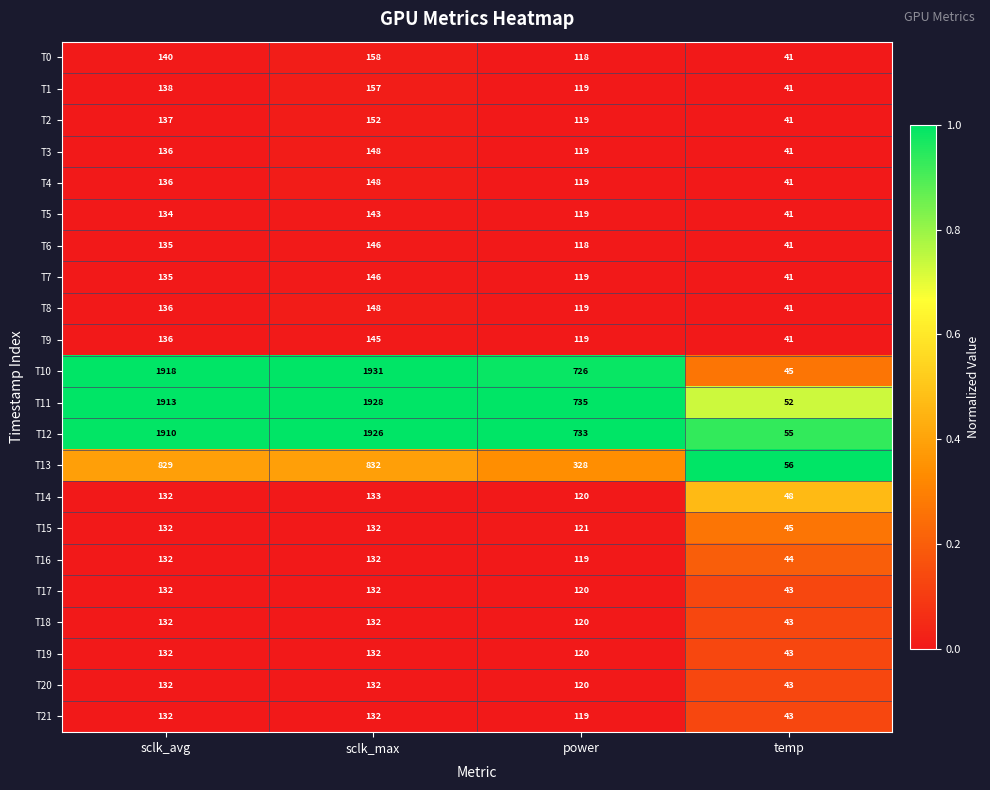

Count the number of data series in this chart.

22